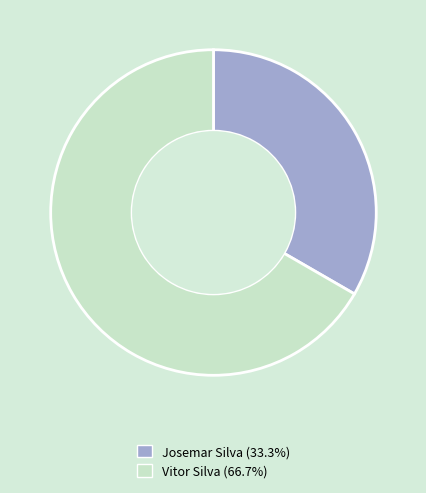

Which category has the biggest portion of the pie?

Vitor Silva